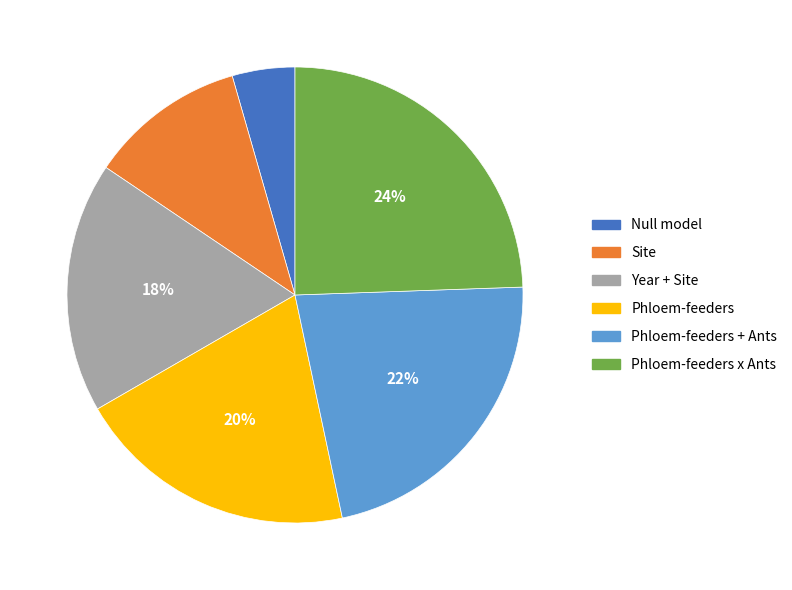

To the nearest percent, what portion does Null model represent?

4%